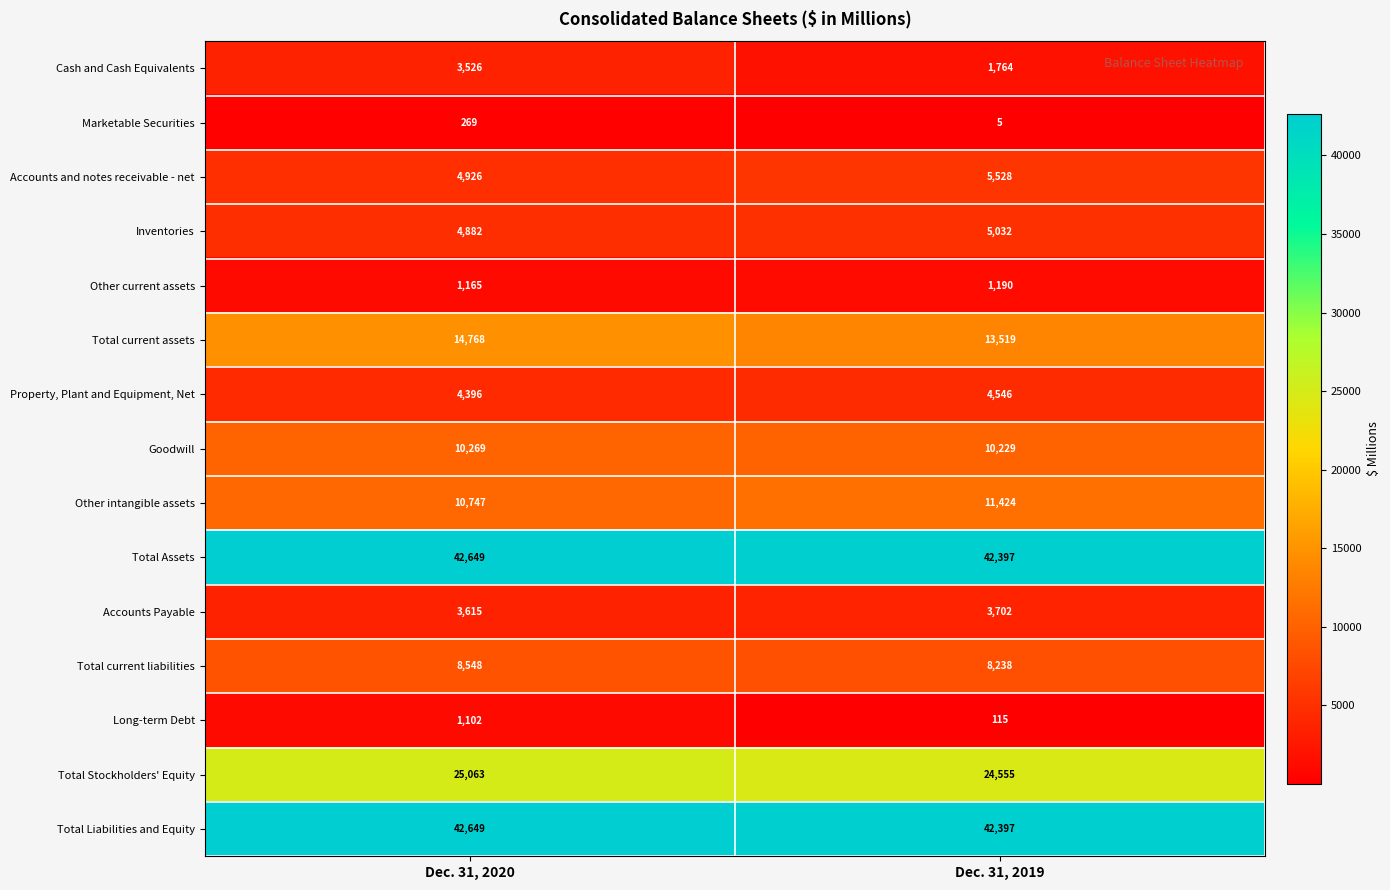

What is the difference between the maximum and minimum values in the Total current assets series?

1249